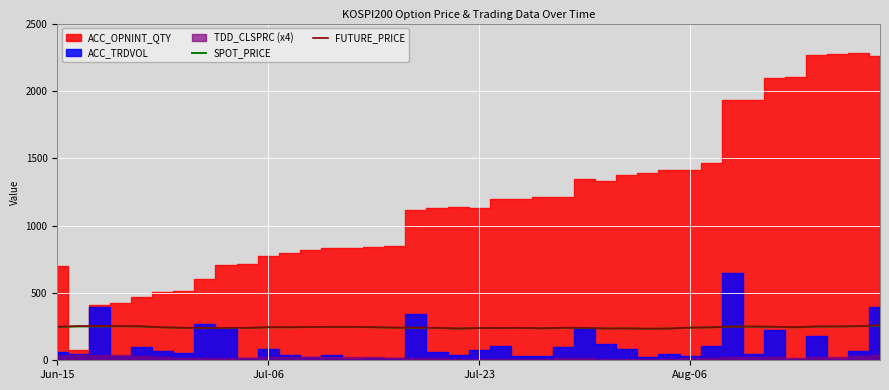

What is the lowest value of the SPOT_PRICE series?

233.5